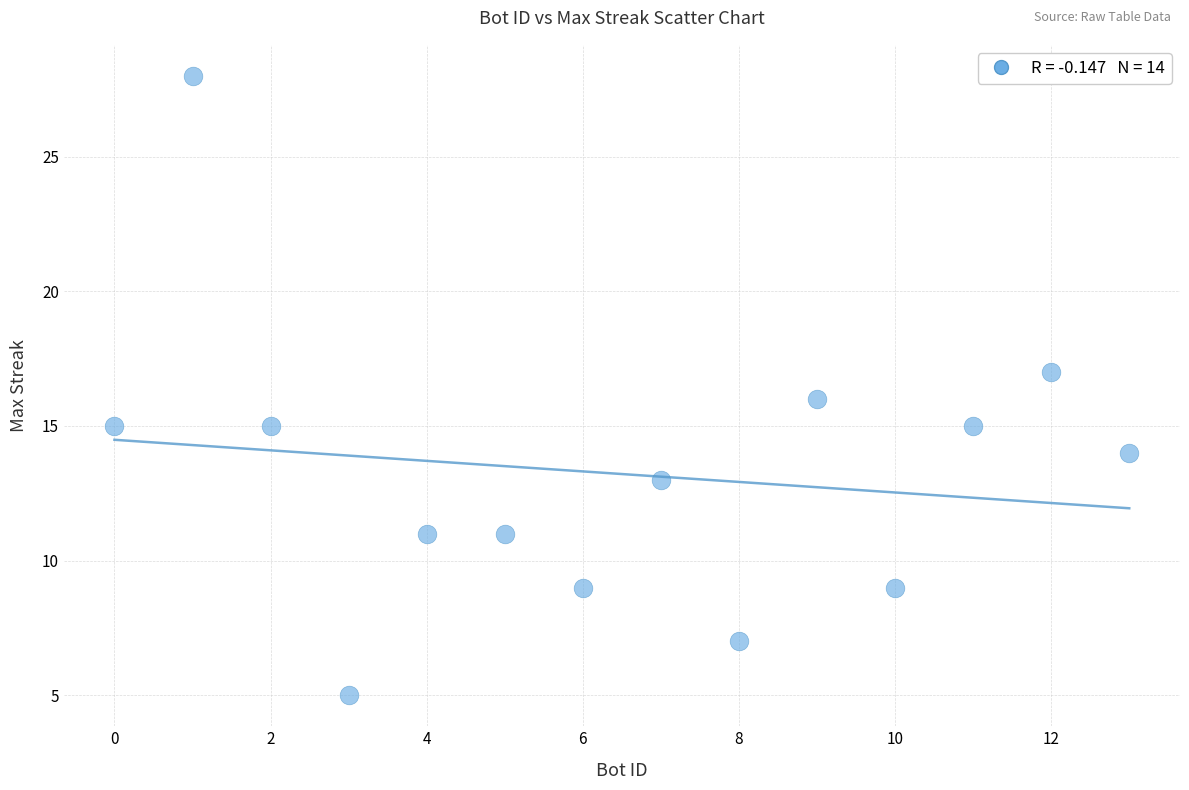

What is the range of Y values (max minus min)?

23